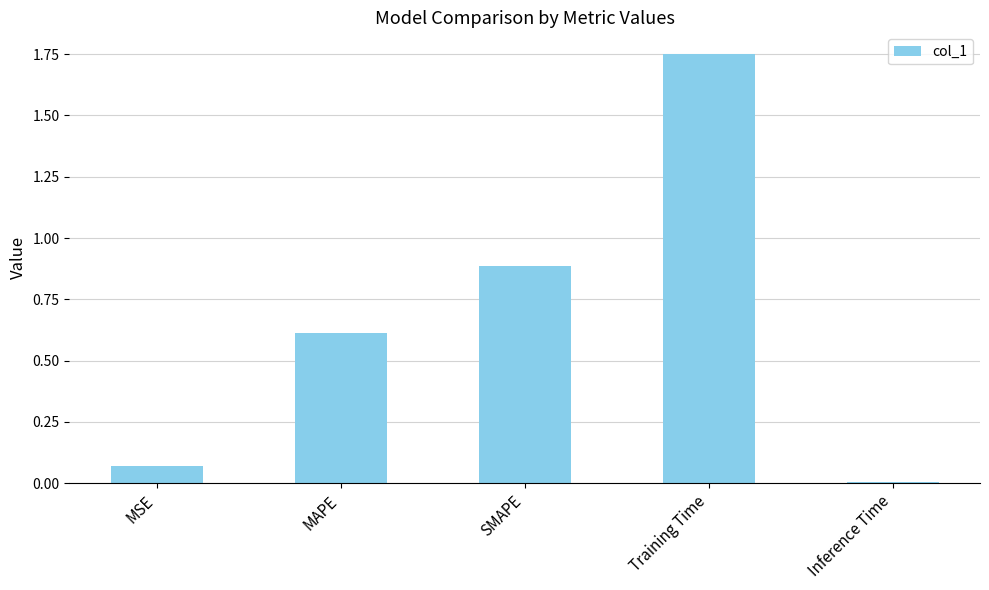

What is the value of the 2nd bar from the left?

0.6